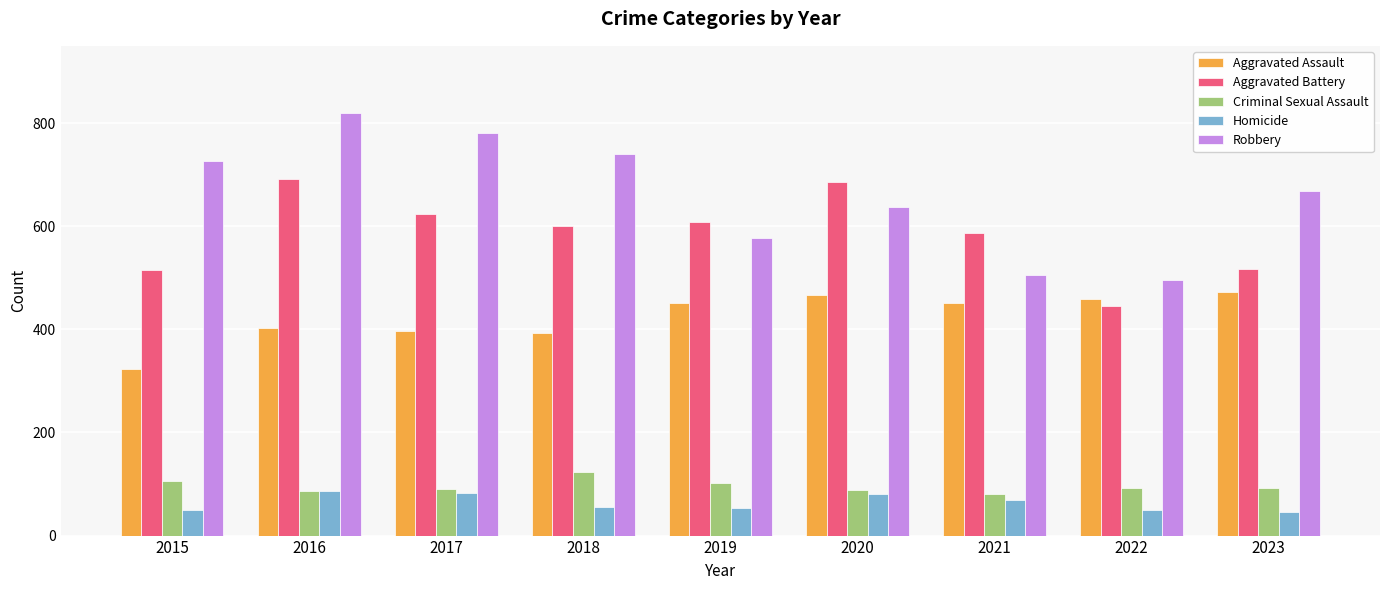

List the series in order of their peak value, highest first.

Robbery, Aggravated Battery, Aggravated Assault, Criminal Sexual Assault, Homicide